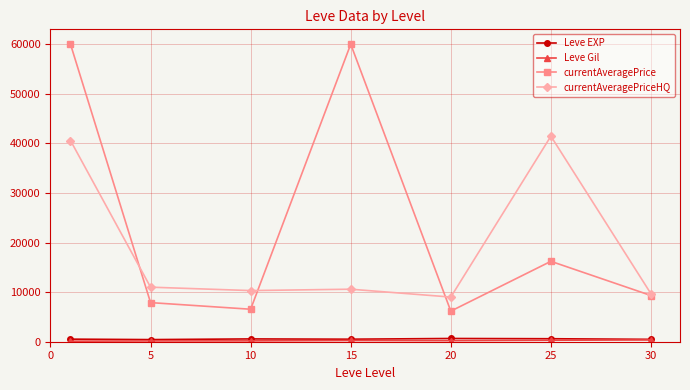

Which series has the widest spread of values?

currentAveragePrice